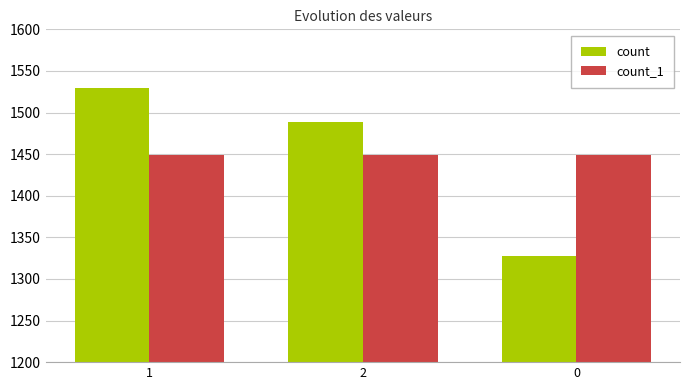

What is the value of the count bar at the 3rd from the left?

1328